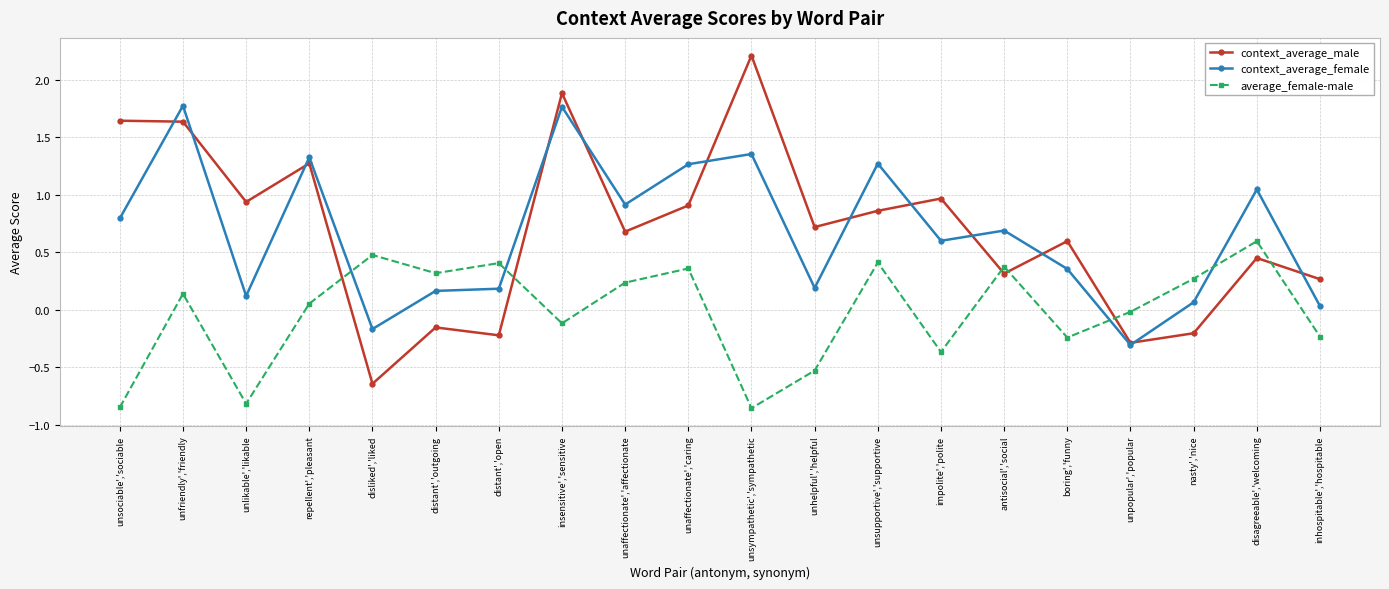

How many values in average_female-male are below zero?

9